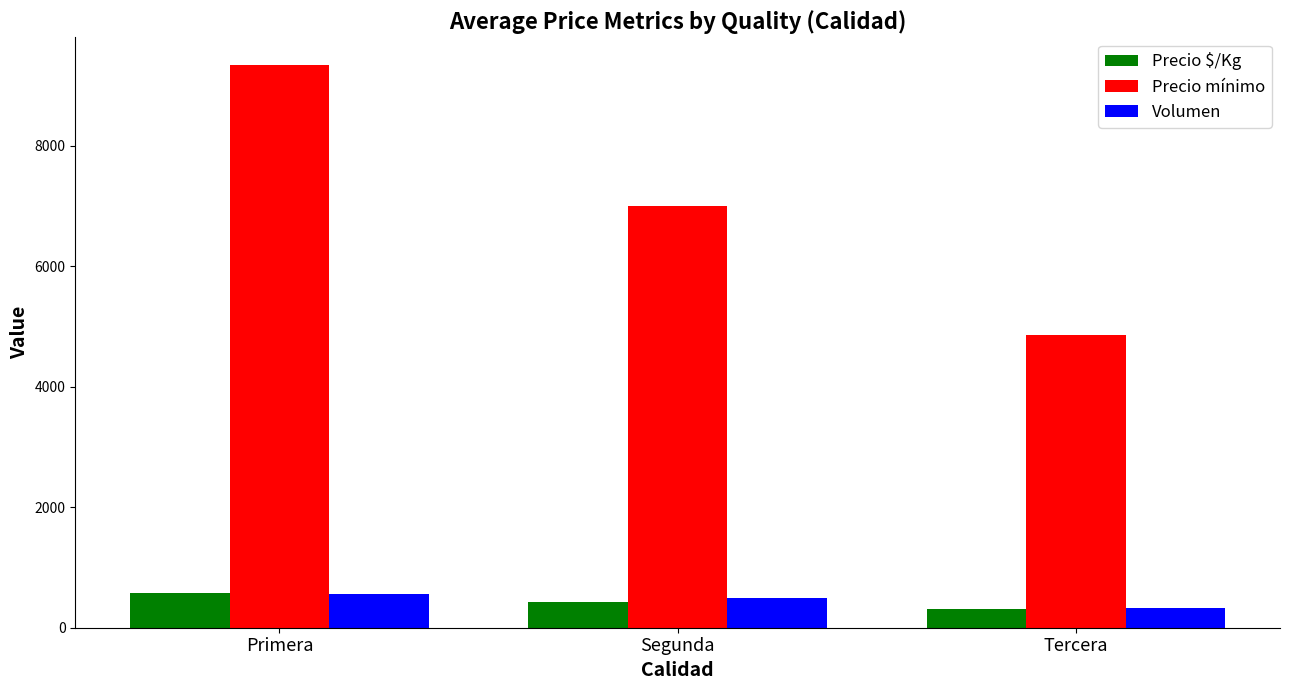

The value of Precio mínimo at Primera is 9333. True or false?

True